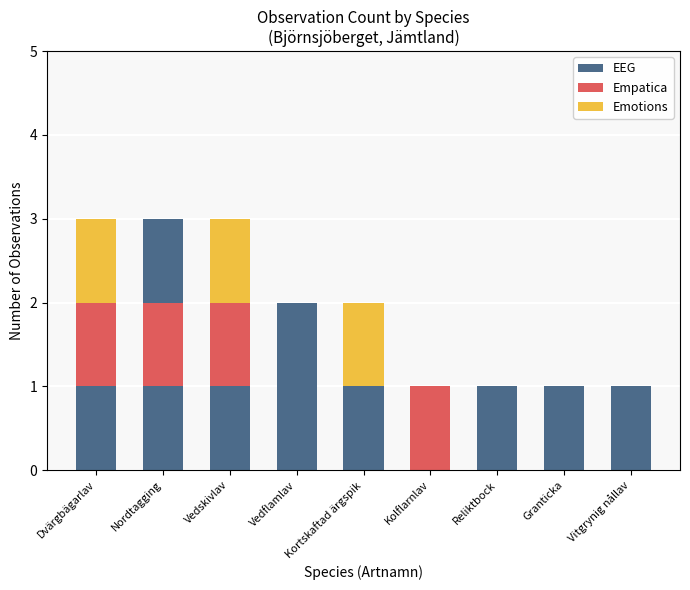

Which series has the largest total across all categories?

EEG